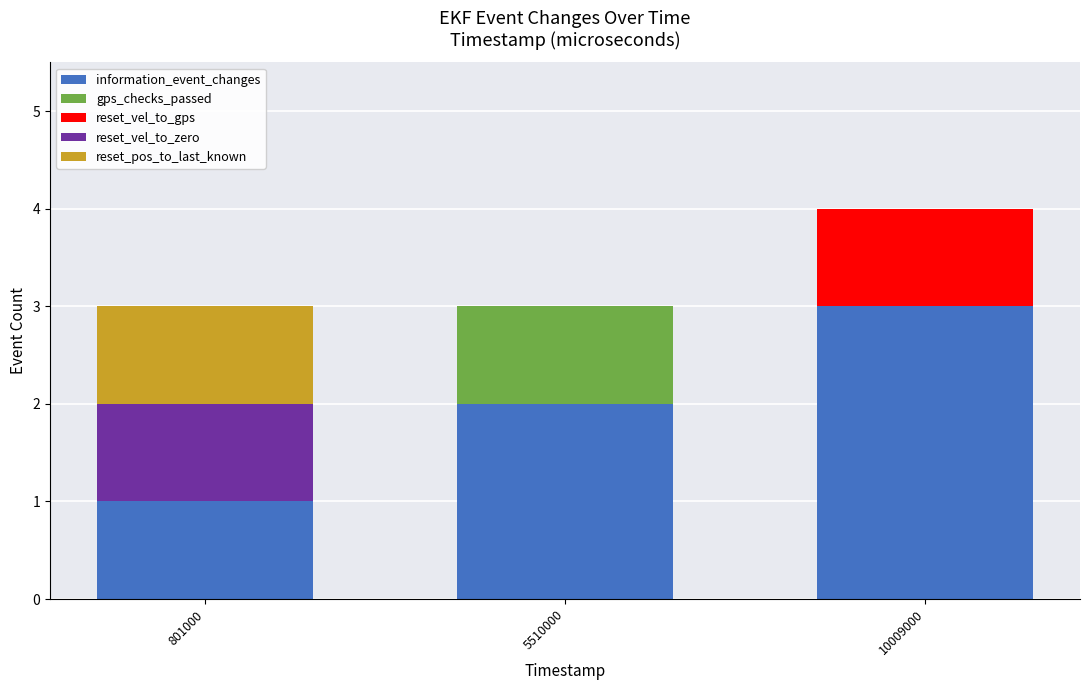

What is the maximum value for information_event_changes?

3